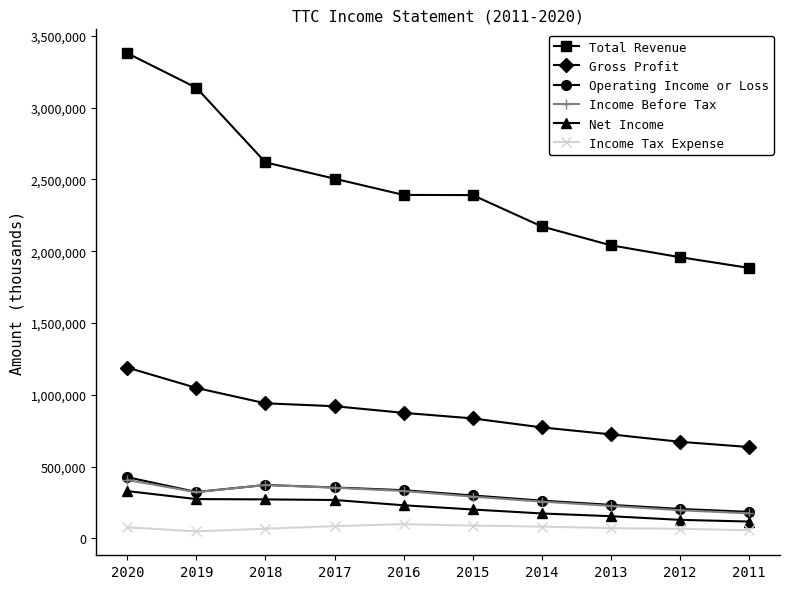

What is the difference between the highest and lowest values at 2018?

2550900